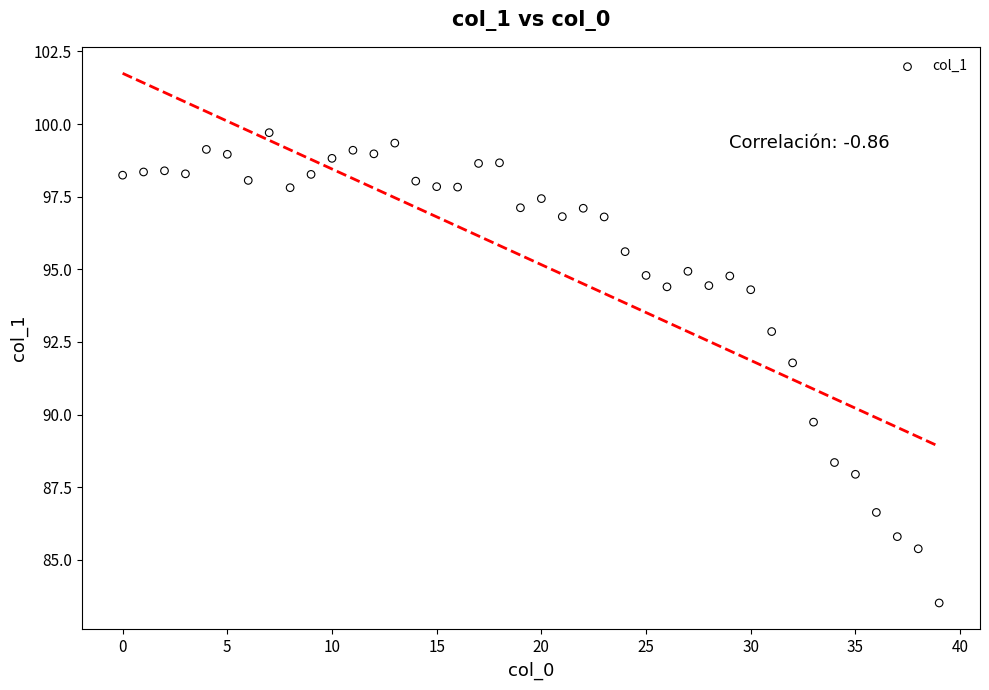

What is the range of Y values (max minus min)?

16.2